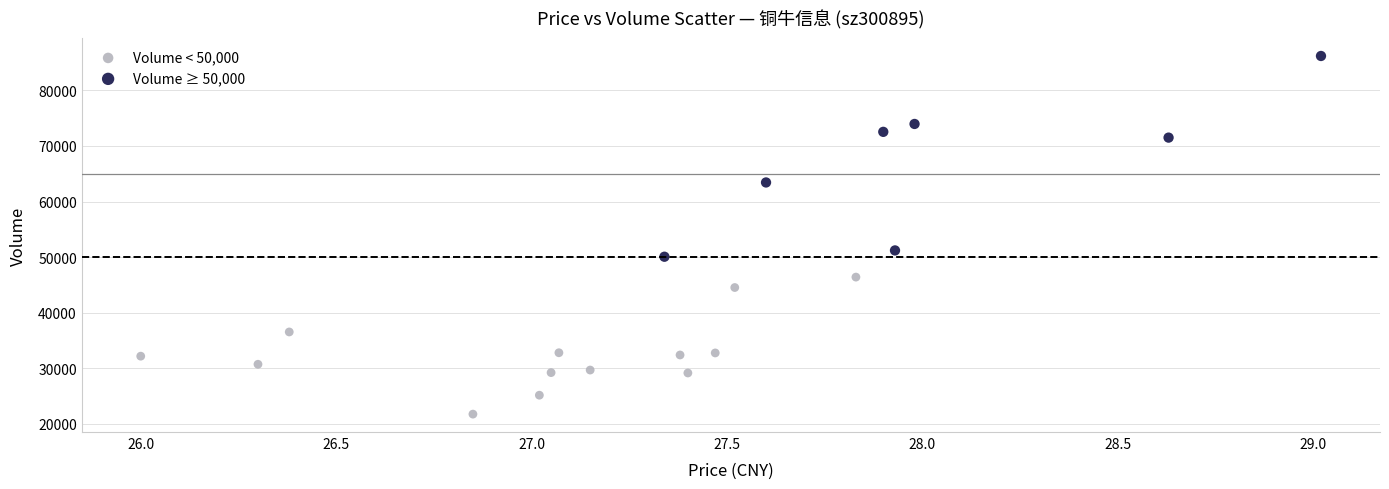

Which series has the widest spread of Y values?

Volume ≥ 50,000